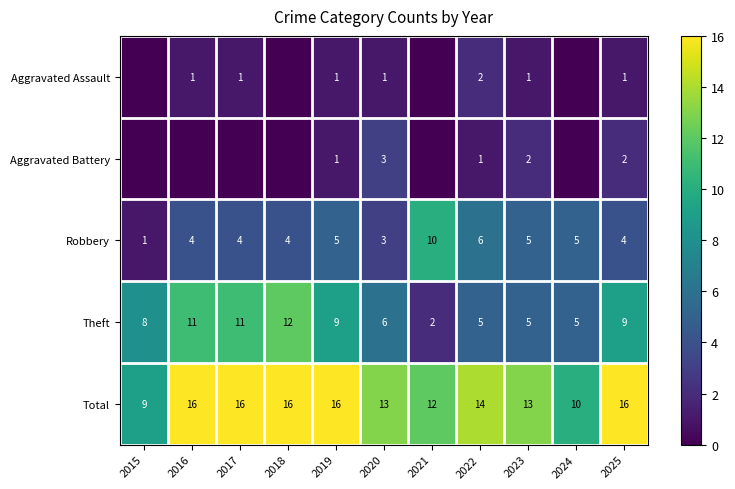

True or false: Aggravated Battery has a value of 2 at 2023.

True